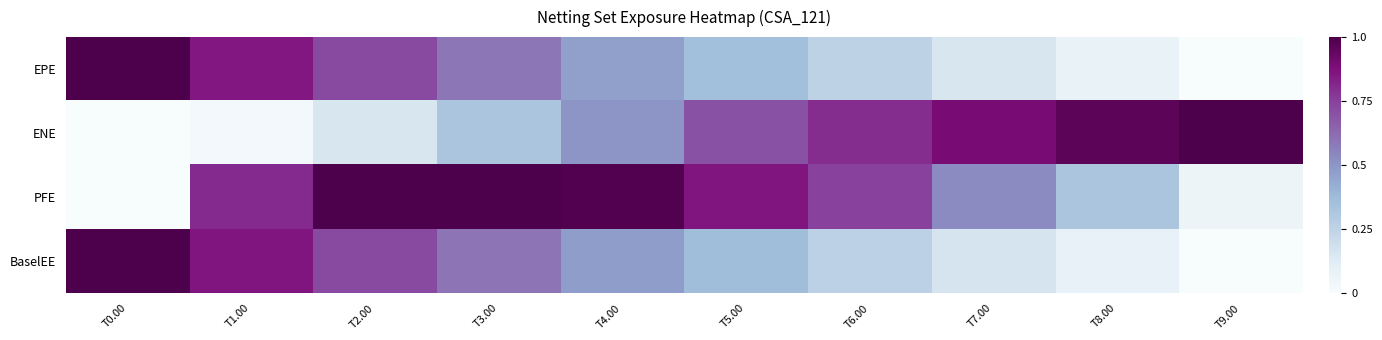

Count the number of data series in this chart.

4